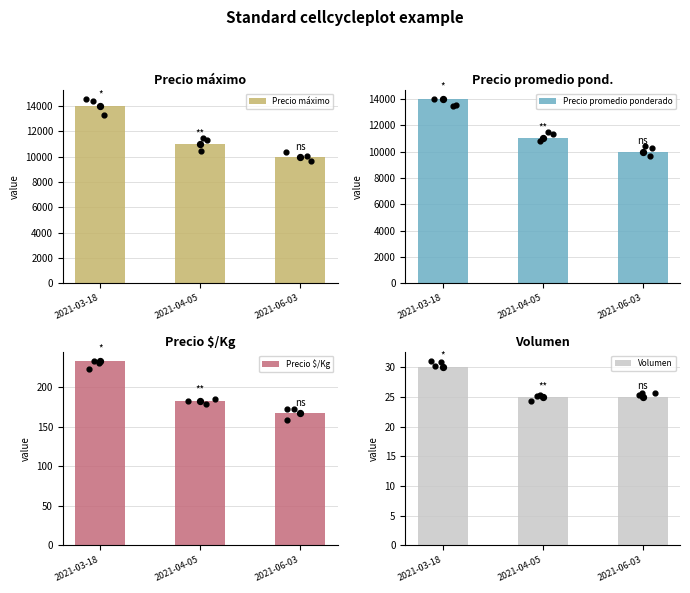

At how many categories does at least one series exceed 6676?

3